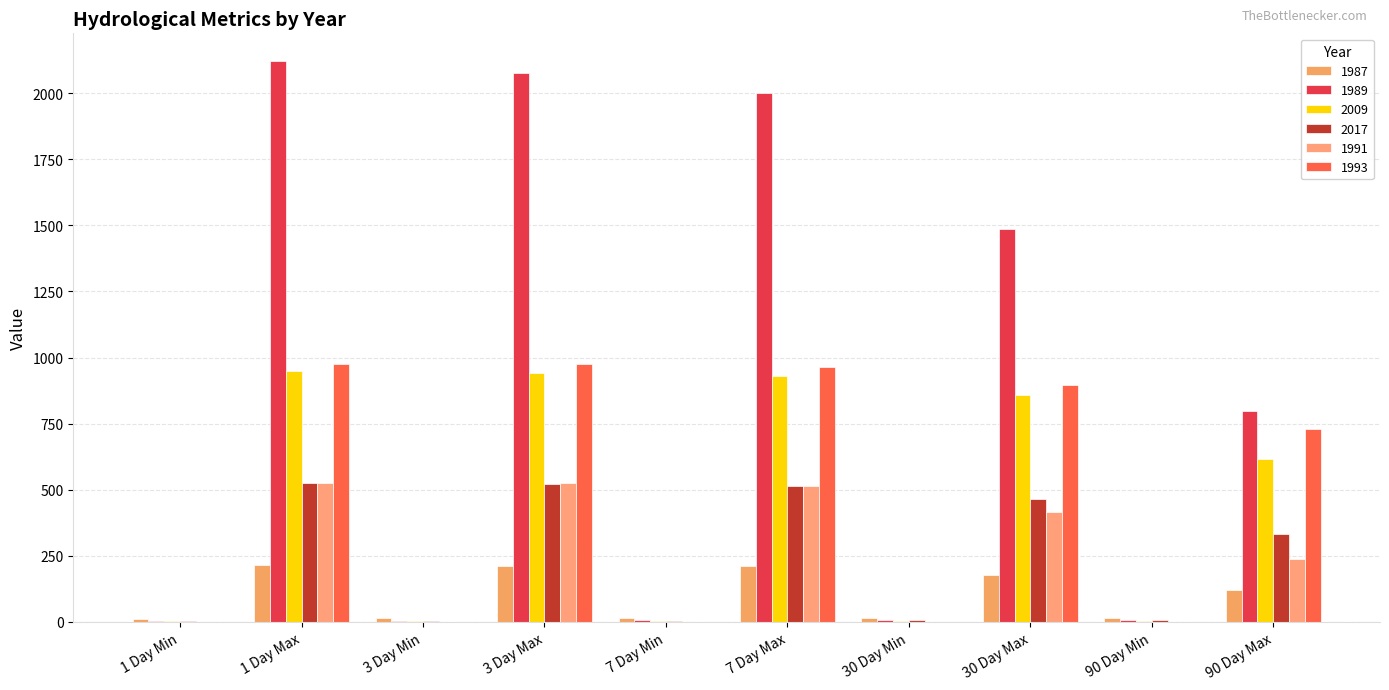

Count the number of categories in the chart.

10